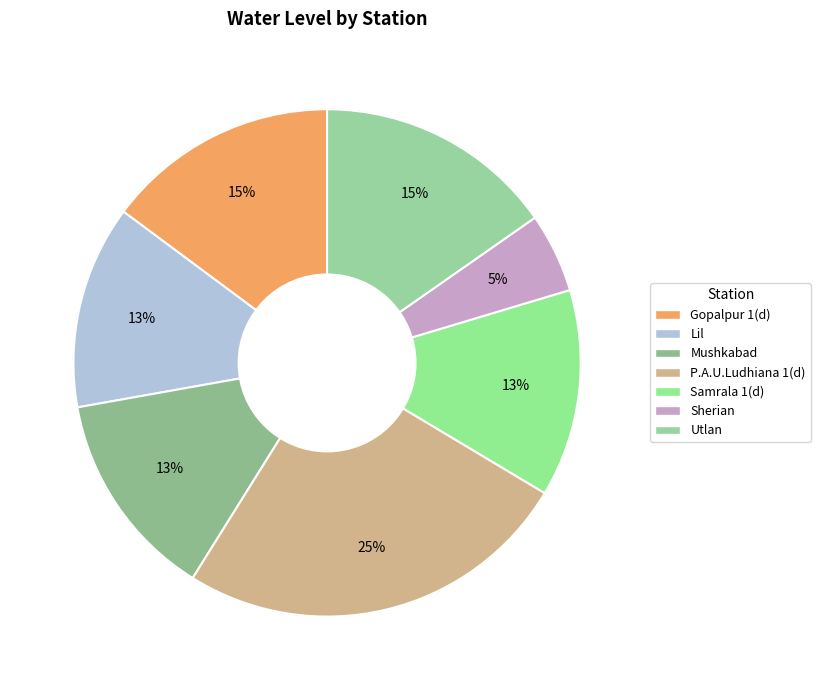

How much of the chart is everything except Mushkabad?

86.7%